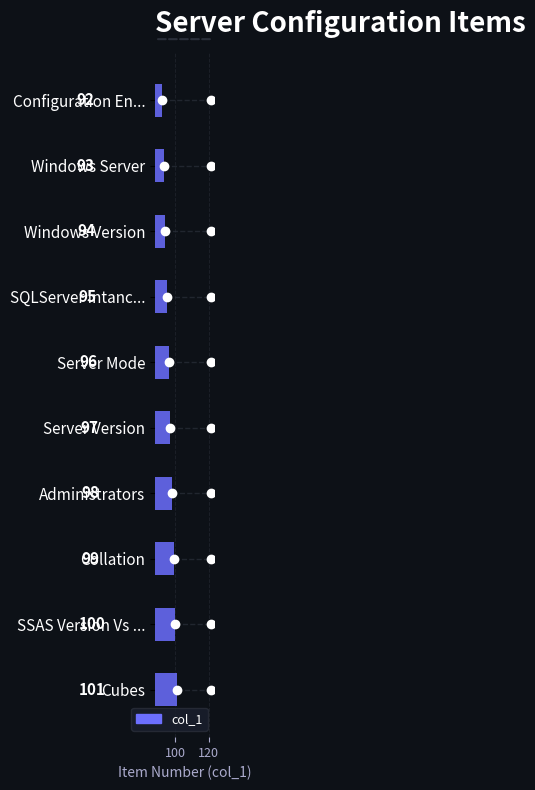

Reading bottom to top, list all the values displayed in this chart.

Cubes=101	SSAS Version Vs ...=100	Collation=99	Administrators=98	Server Version=97	Server Mode=96	SQLServer Intanc...=95	Windows Version=94	Windows Server=93	Configuration En...=92